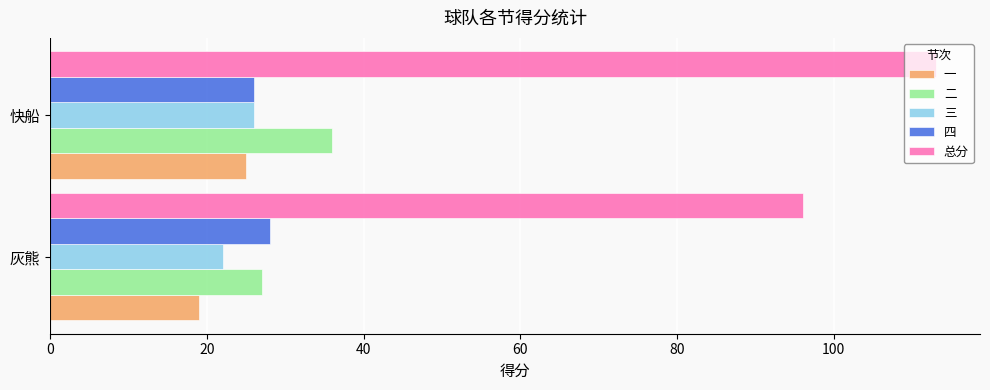

What value does the 四 series have at 灰熊?

28